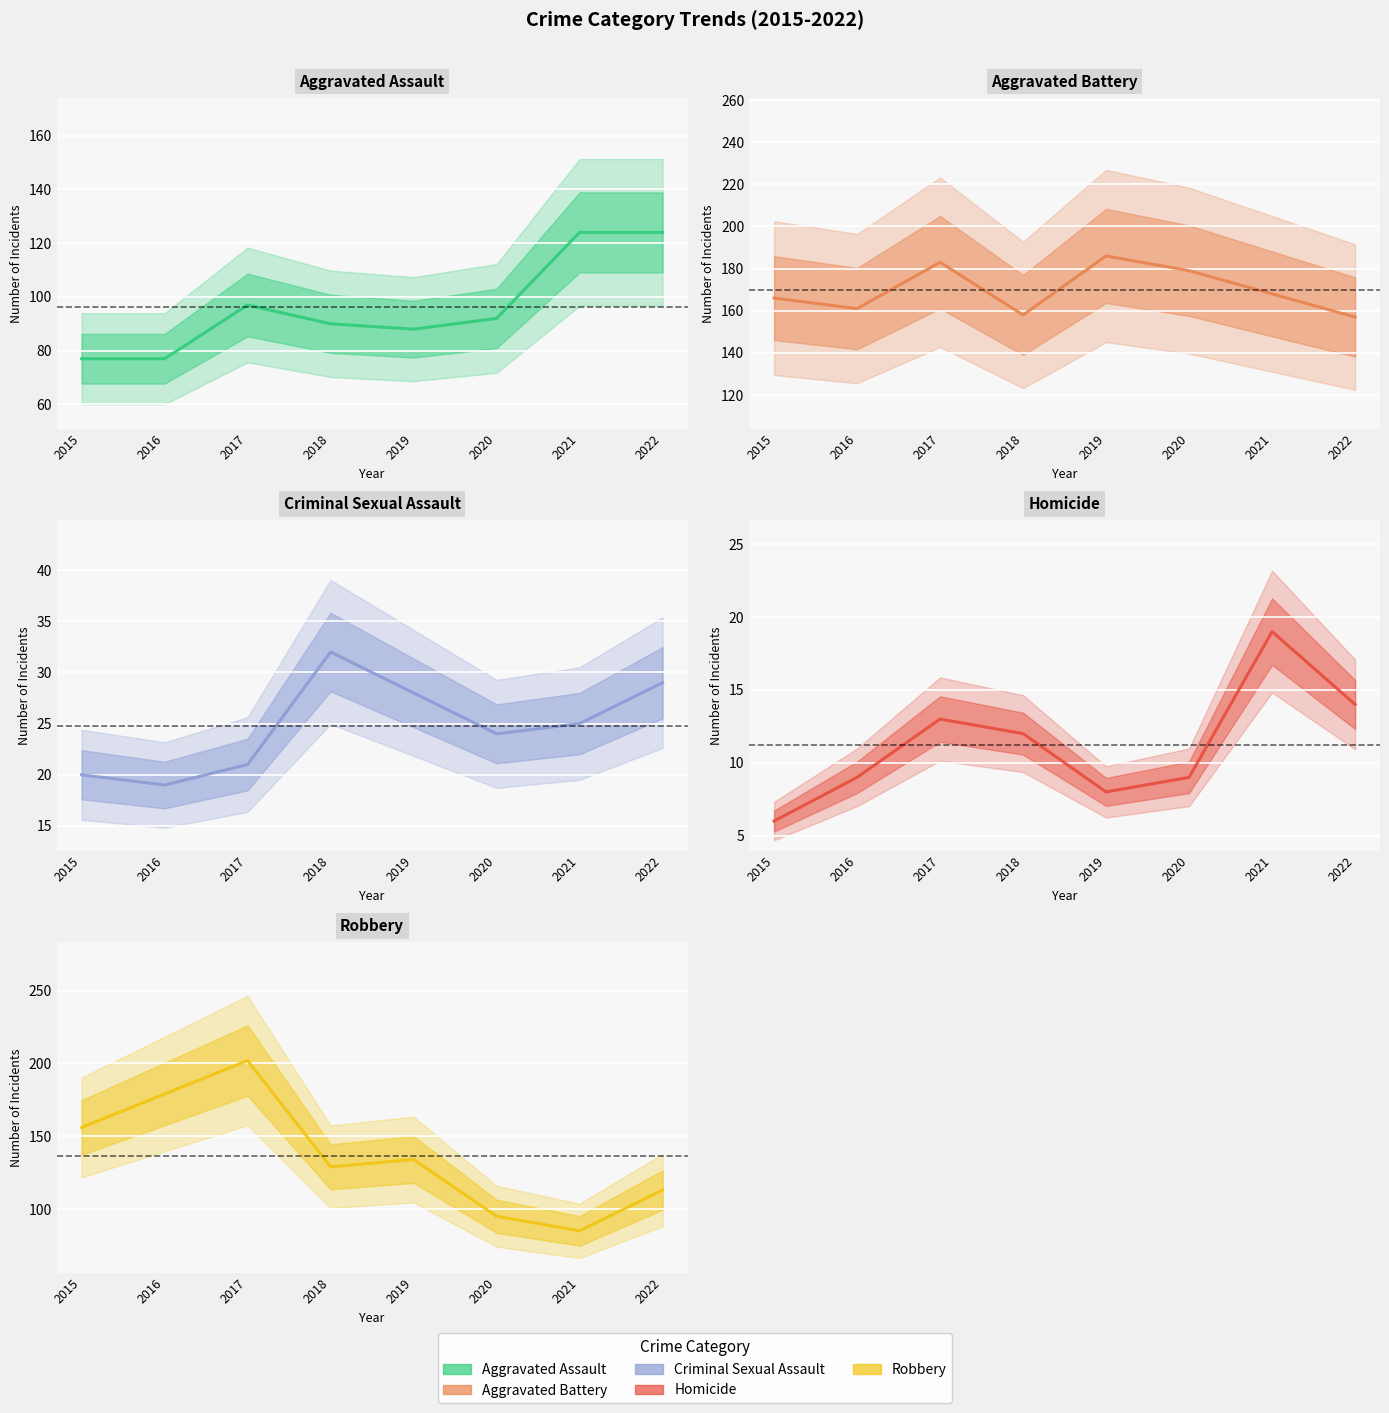

True or false: Aggravated Assault and Homicide intersect in this chart.

False